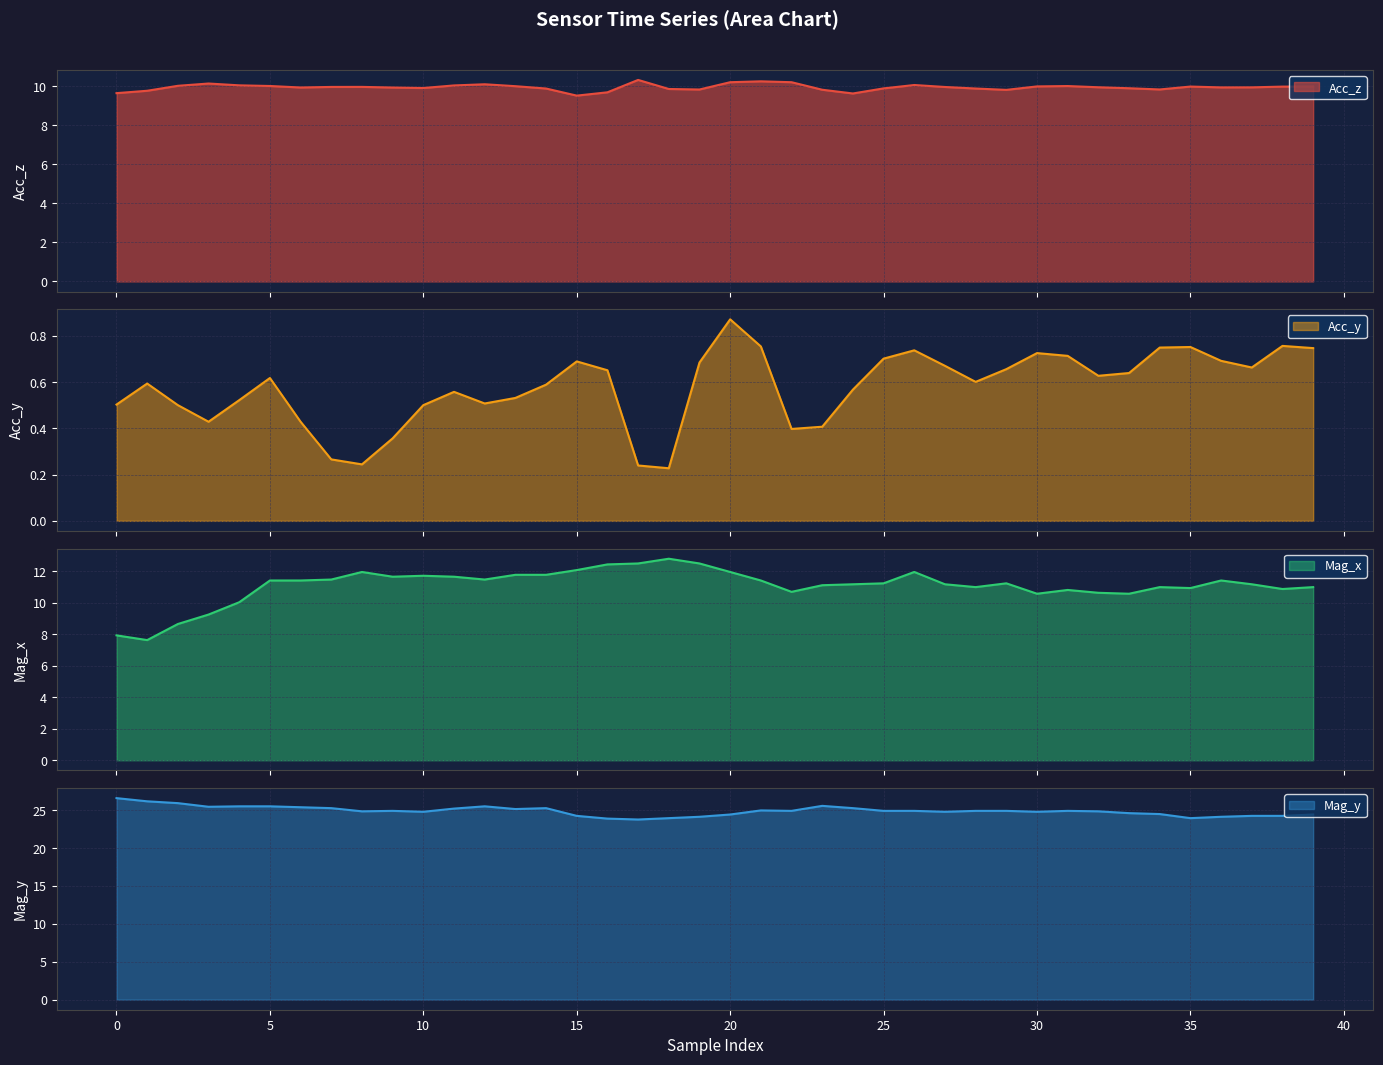

What is the average value of the Acc_y series?

0.6